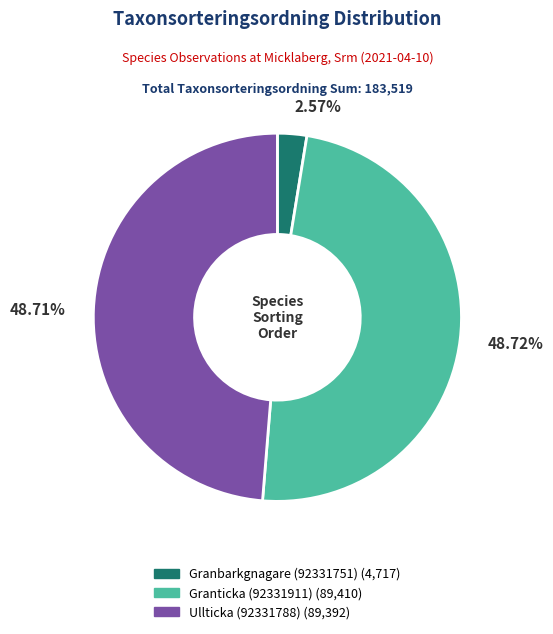

To the nearest percent, what portion does Ullticka (92331788) represent?

49%